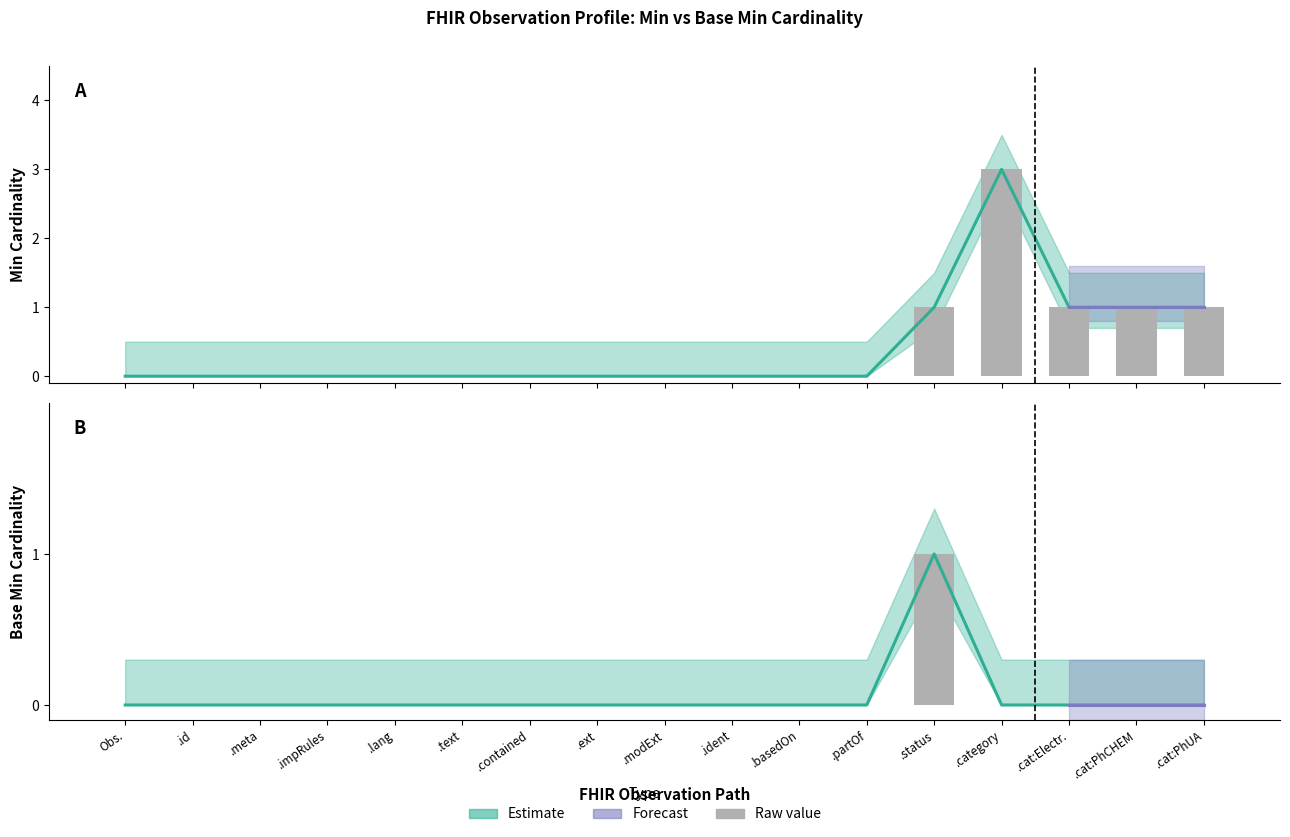

At which label is Min closest to 1?

.status